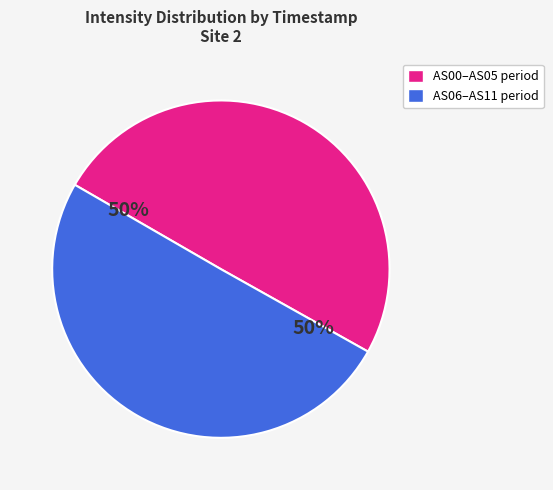

True or false: AS00–AS05 period accounts for 43% of the total.

False